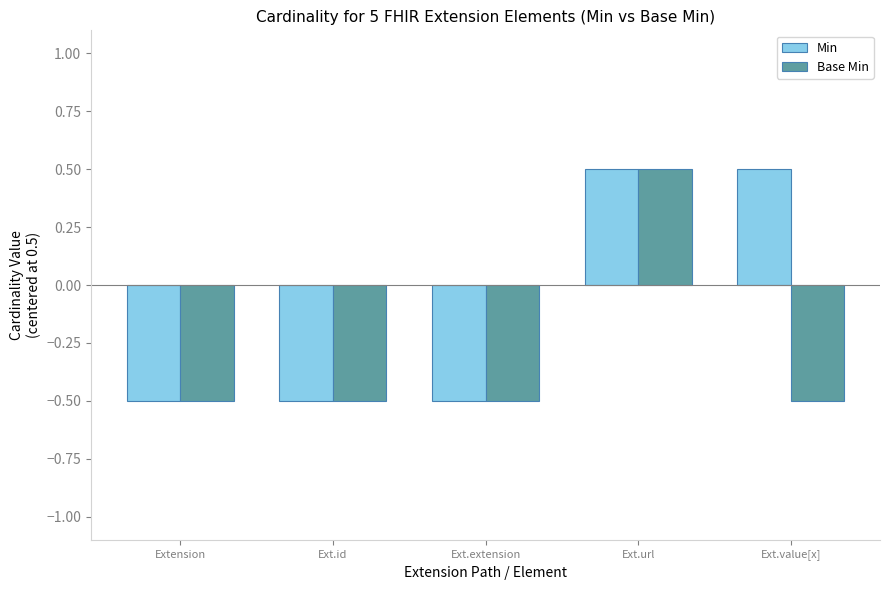

What is the total value across all series at Ext.extension?

-1.0